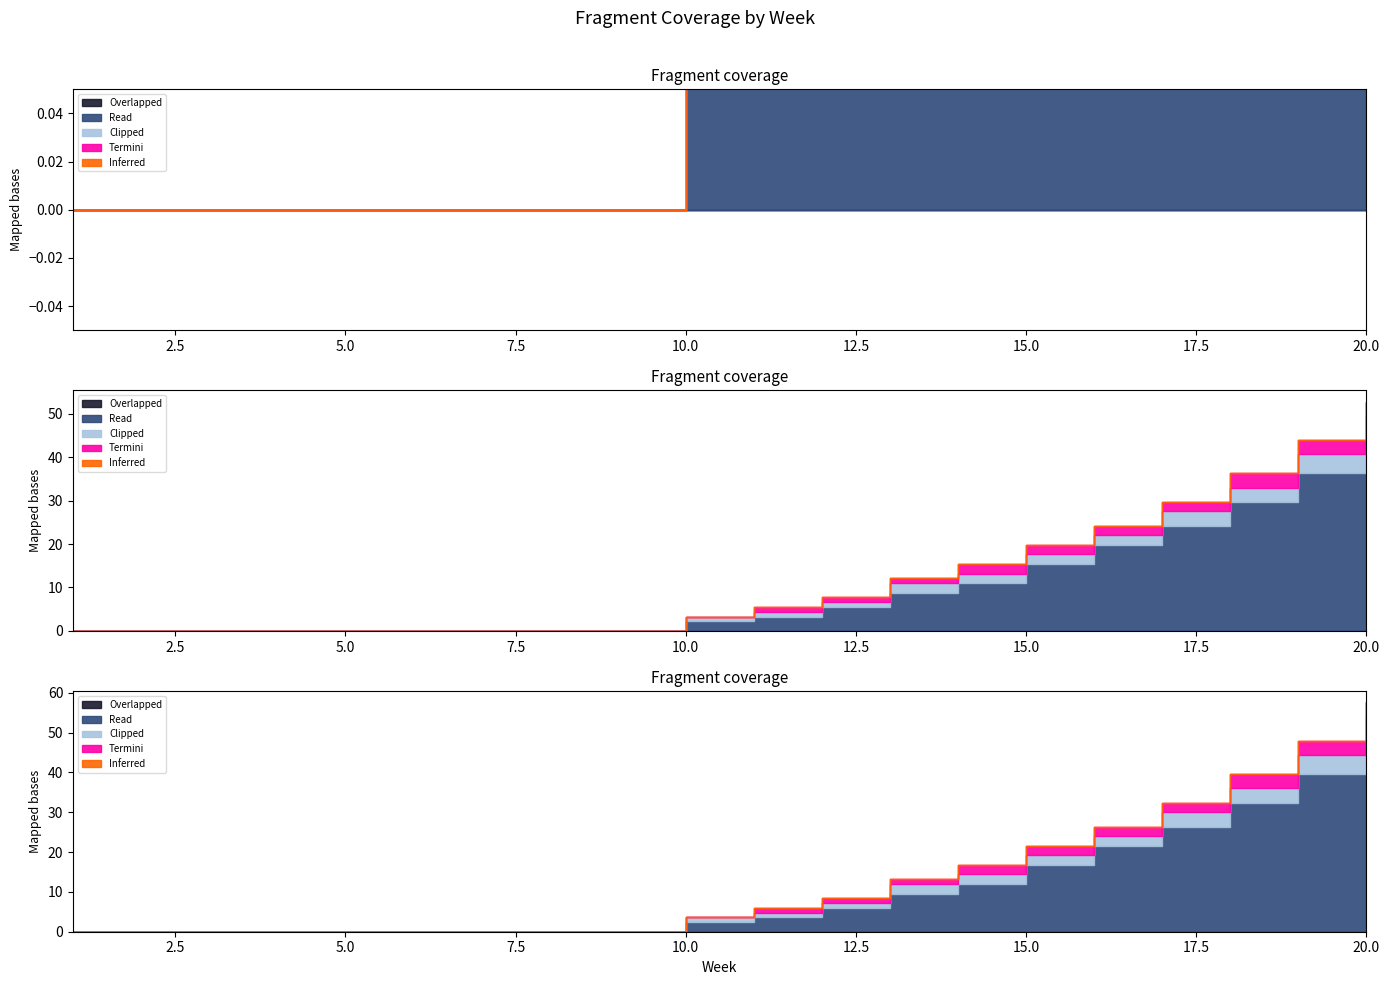

Which category has the lowest value in the Clipped series?

1